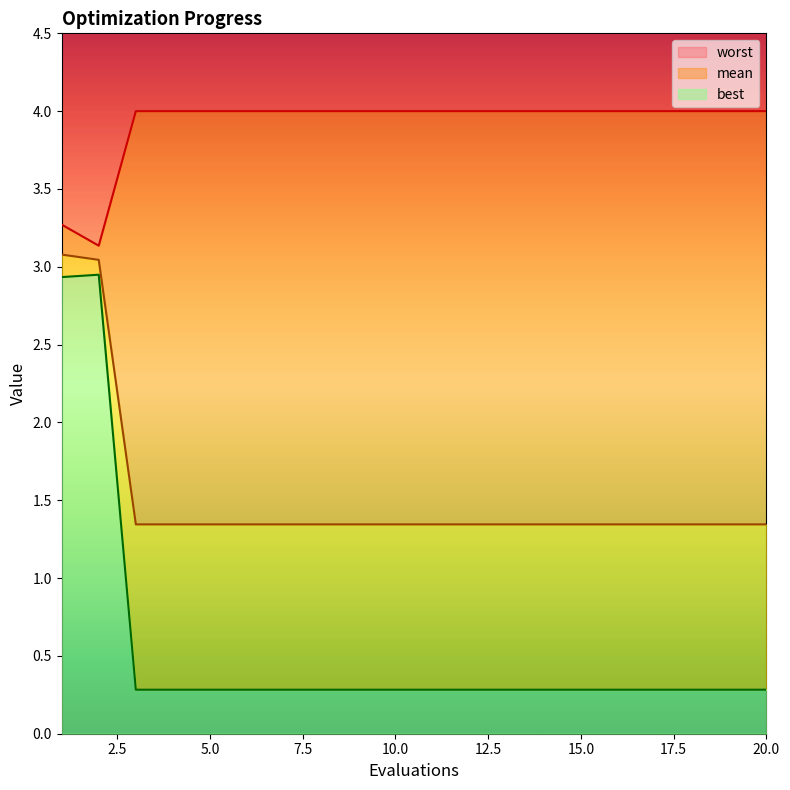

True or false: best has more than 1 points higher than both neighbors.

False